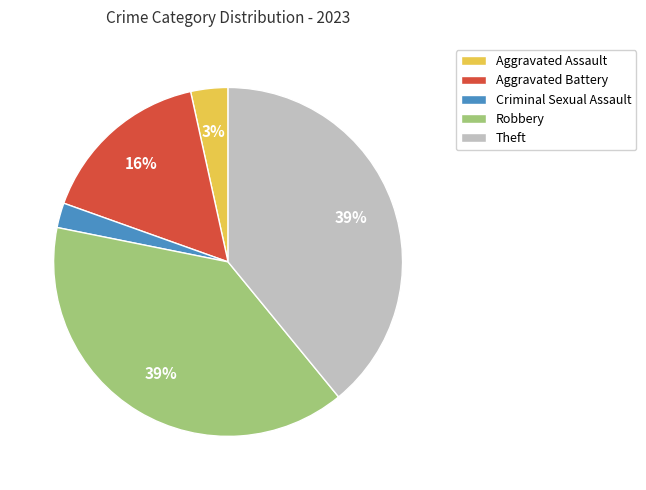

Which category has the smallest portion of the pie?

Criminal Sexual Assault